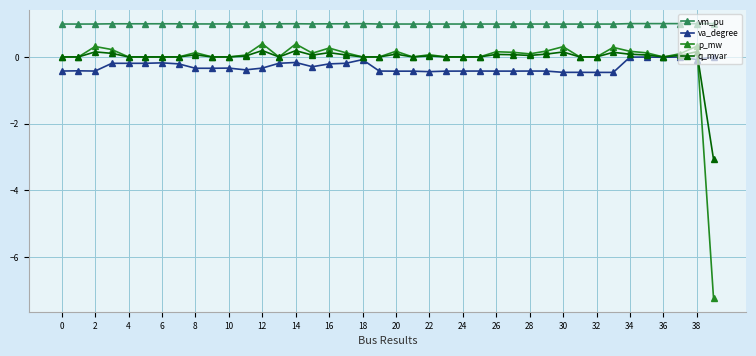

True or false: vm_pu and p_mw cross at least once.

False